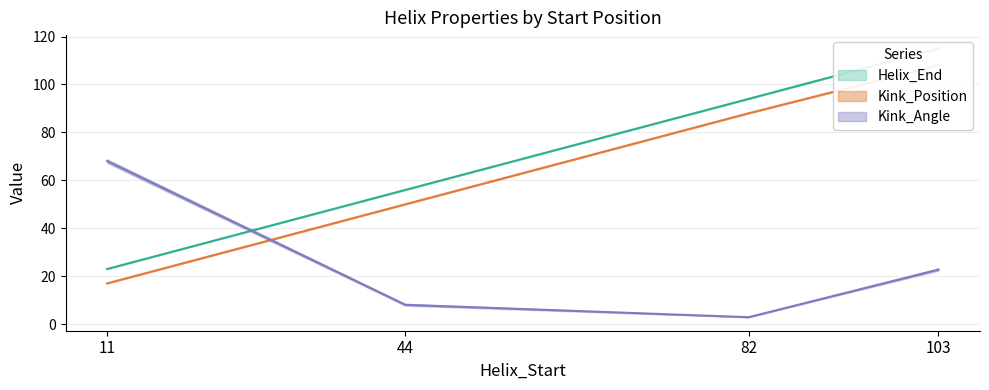

Which series changed the most between 44 and 103?

Kink_Position_3aq9B